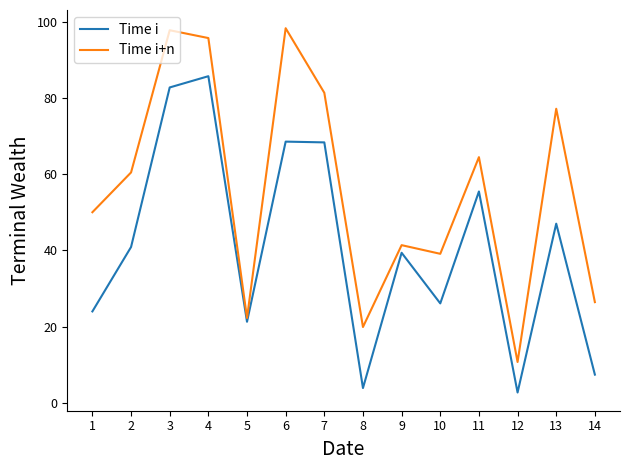

What is the difference between the maximum and second lowest values in the Time i+n series?

78.3